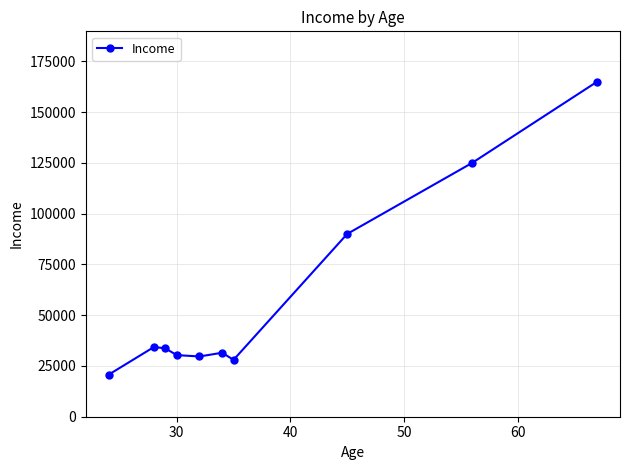

Count the number of categories in the chart.

10